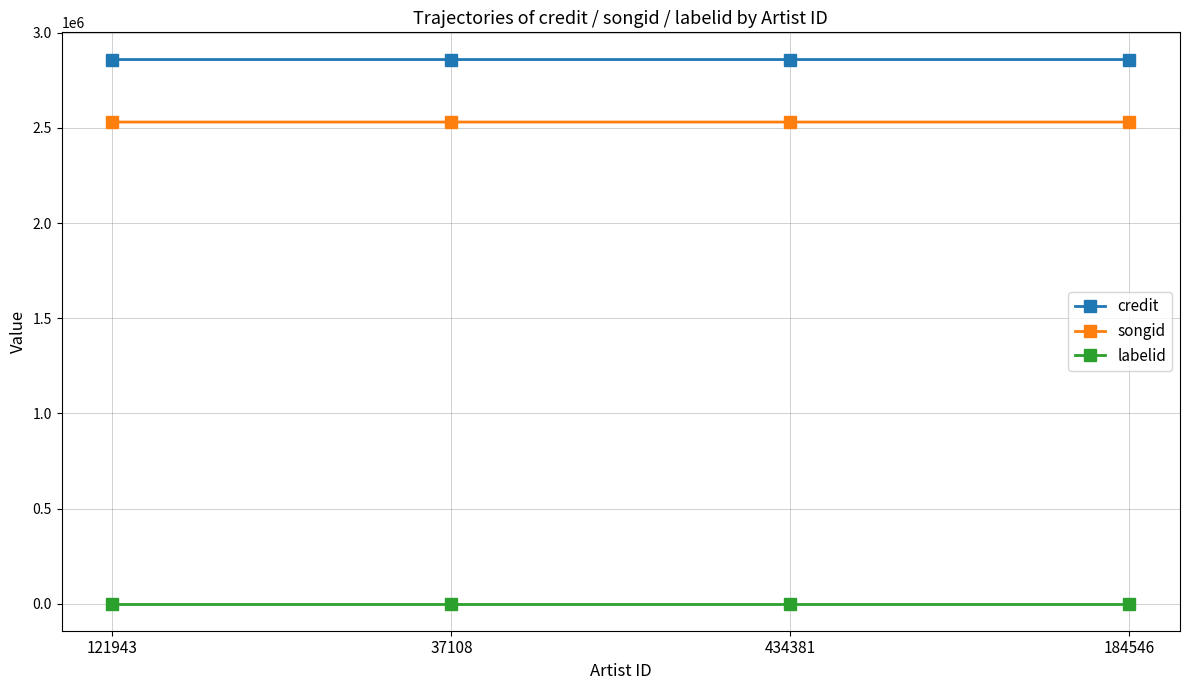

Is it true that credit equals 2859400 at 37108?

True